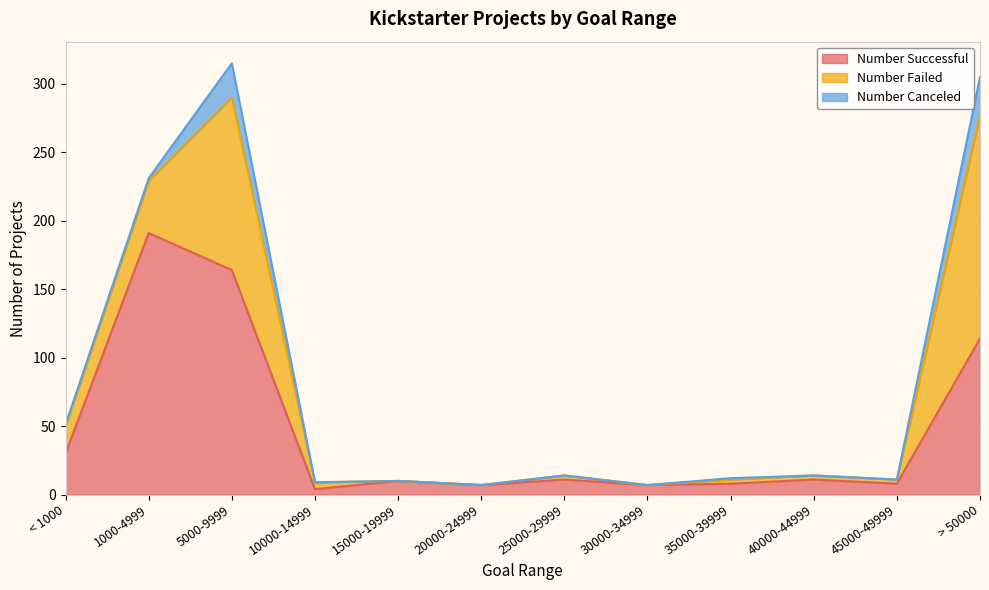

What position from the right is 10000-14999?

9